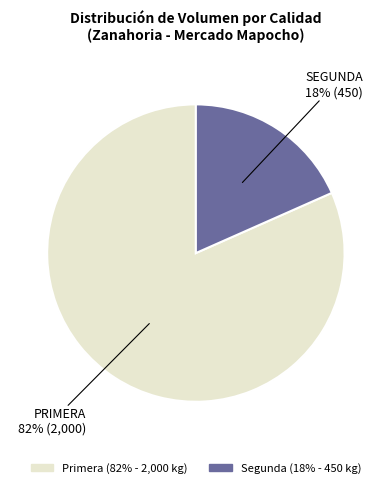

Which category accounts for the majority?

Primera